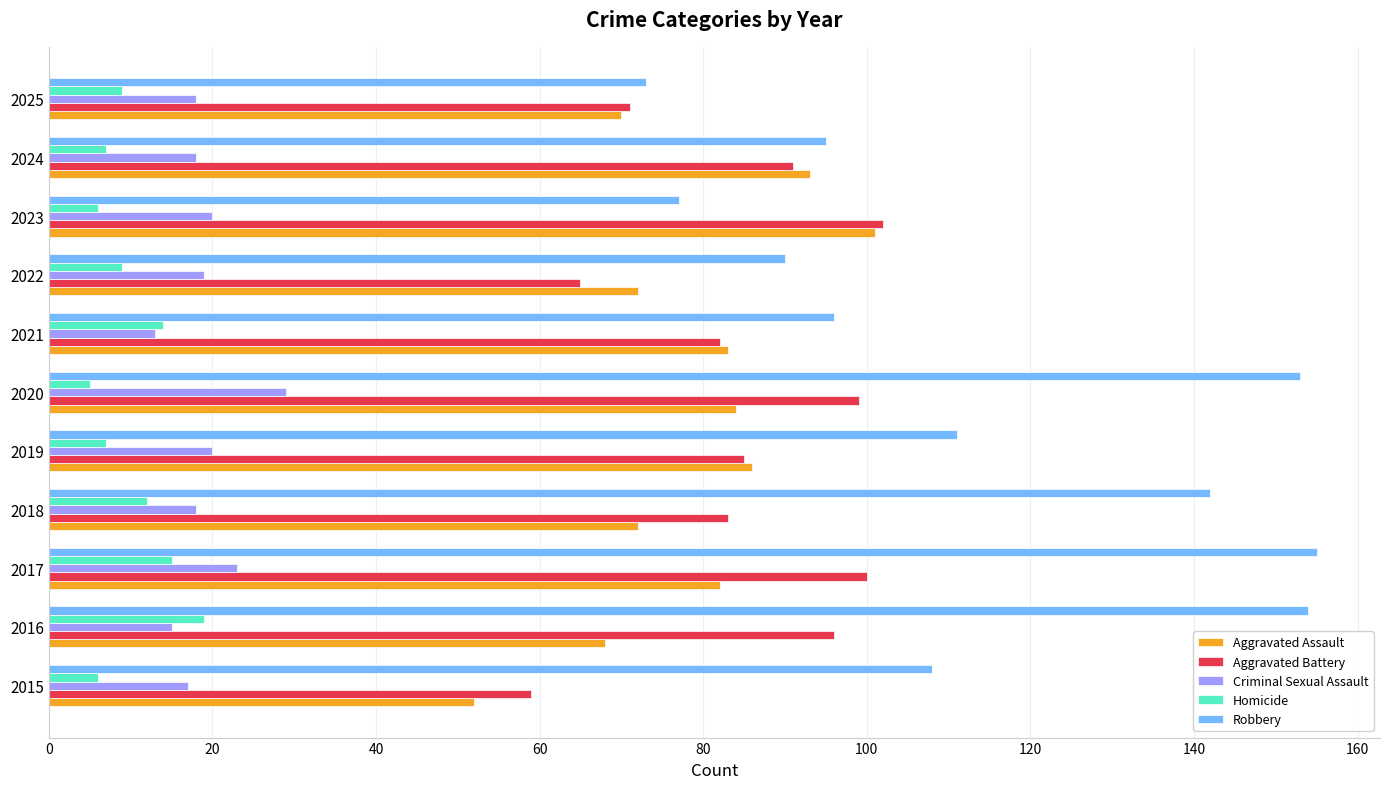

True or false: Aggravated Battery has a value of 59 at 2015.

True